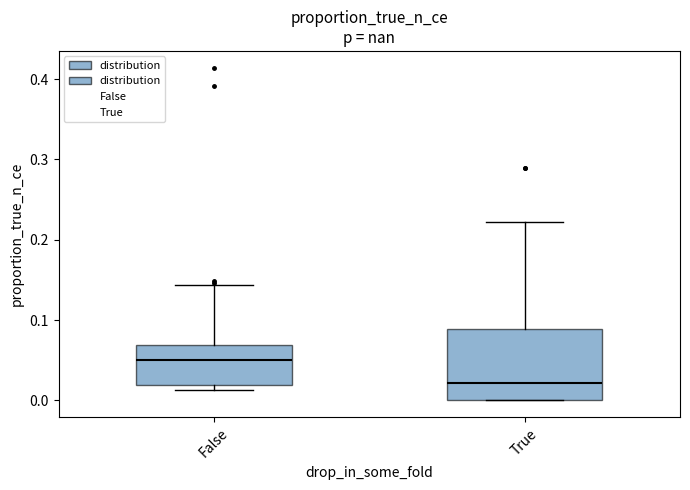

Where does the upper whisker of the box for True end on the y-axis? The values are not printed on the chart, so give them approximately, as read against the axis.

0.22